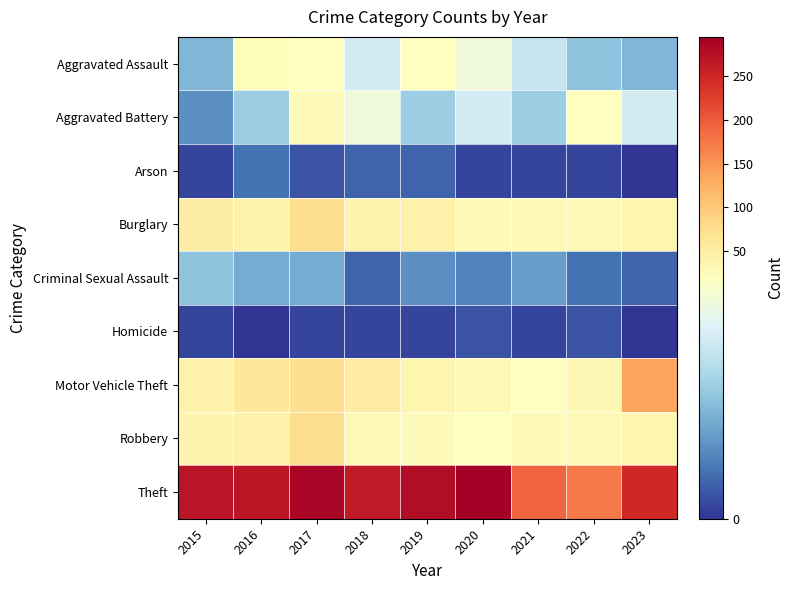

Rank the series by their maximum value, from highest to lowest.

Theft, Motor Vehicle Theft, Robbery, Burglary, Aggravated Battery, Aggravated Assault, Criminal Sexual Assault, Arson, Homicide